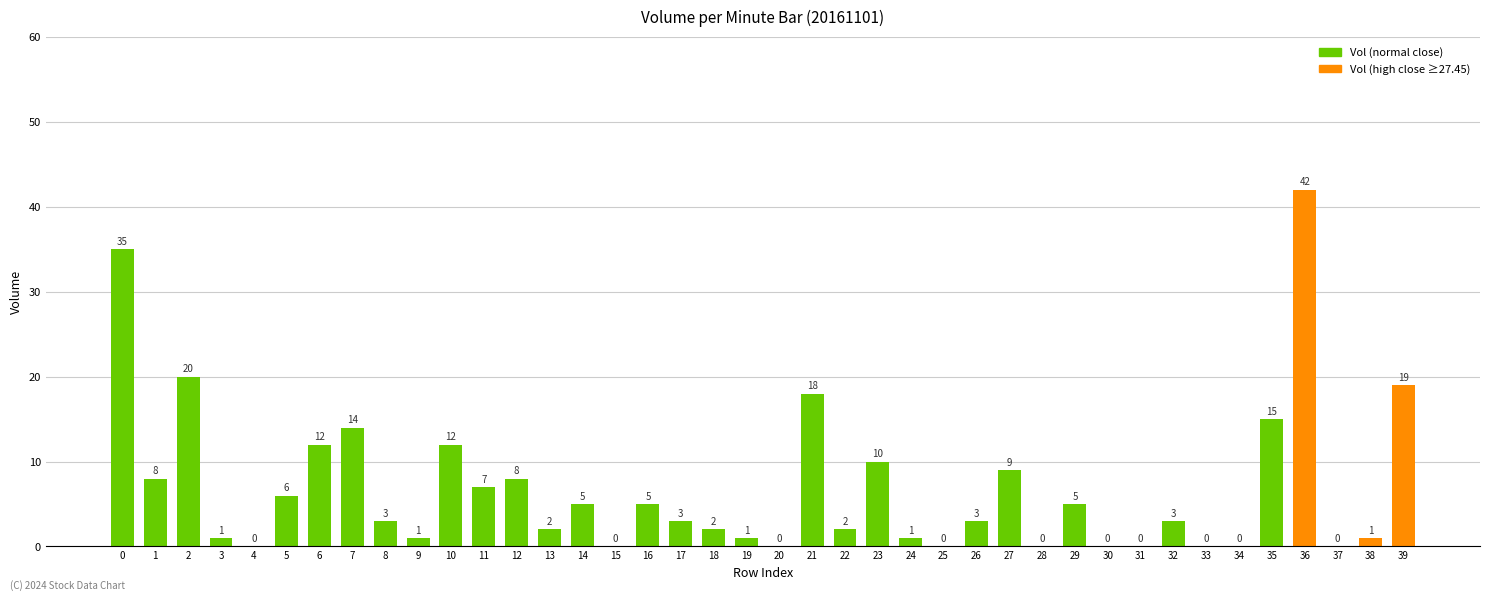

What is the change in value from 5 to 22?

-4